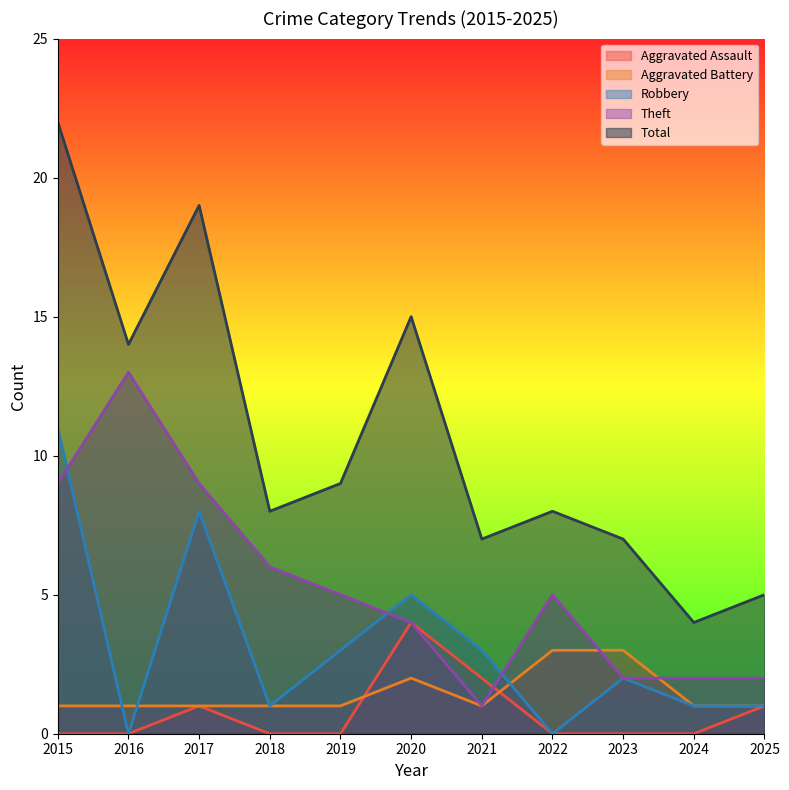

How many series are shown in this chart?

5